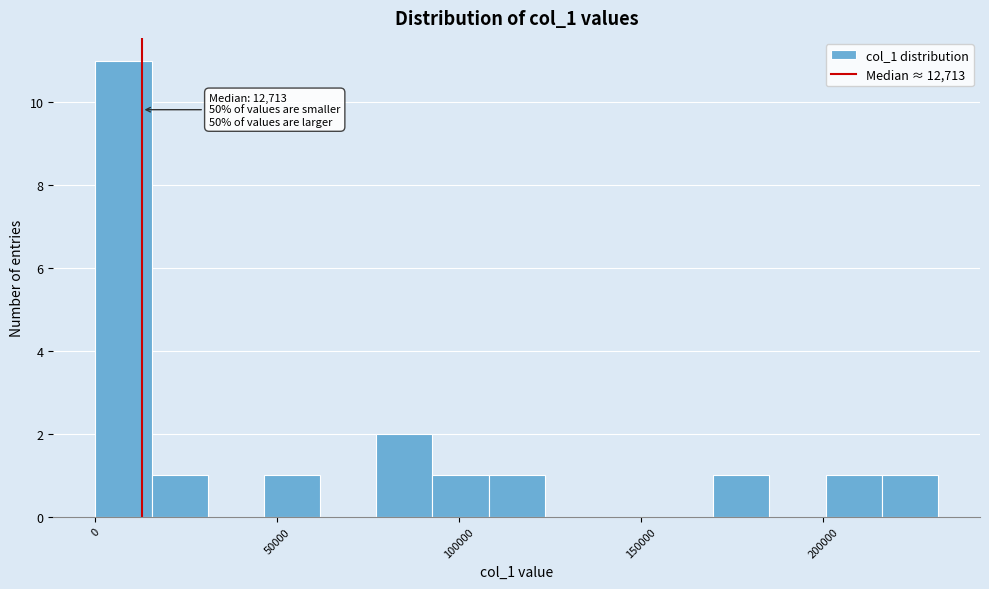

Read against the x-axis, roughly where is the centre of the tallest bar?

10000